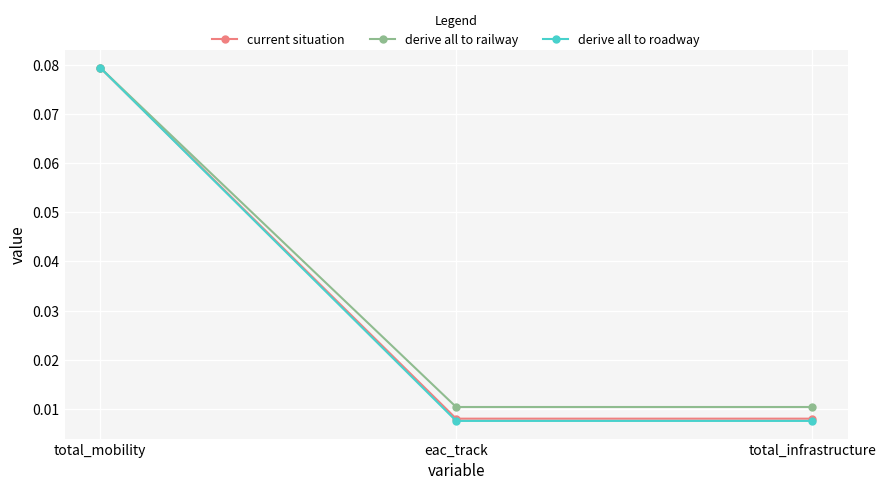

At how many categories does at least one series exceed 0?

3